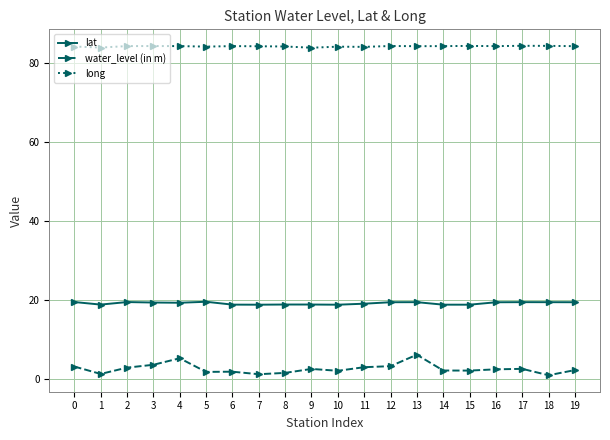

At 1, list the series in order from largest to smallest.

long, lat, water_level (in m)